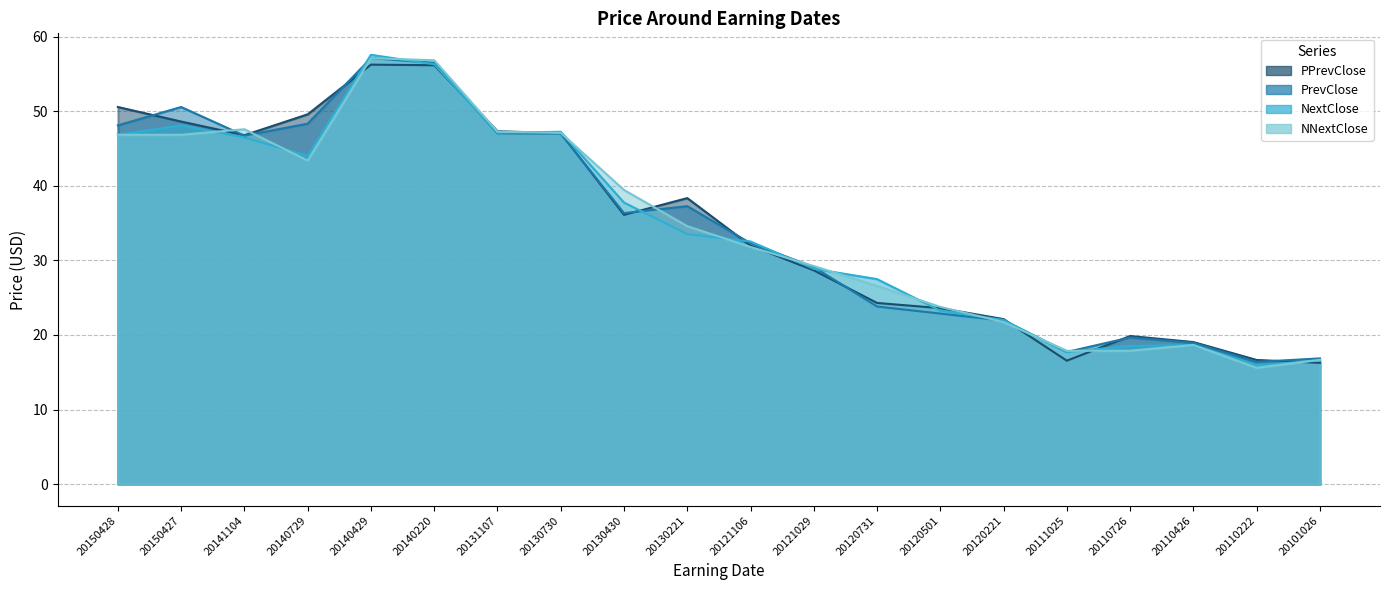

What is the highest value of the PPrevClose series?

56.2